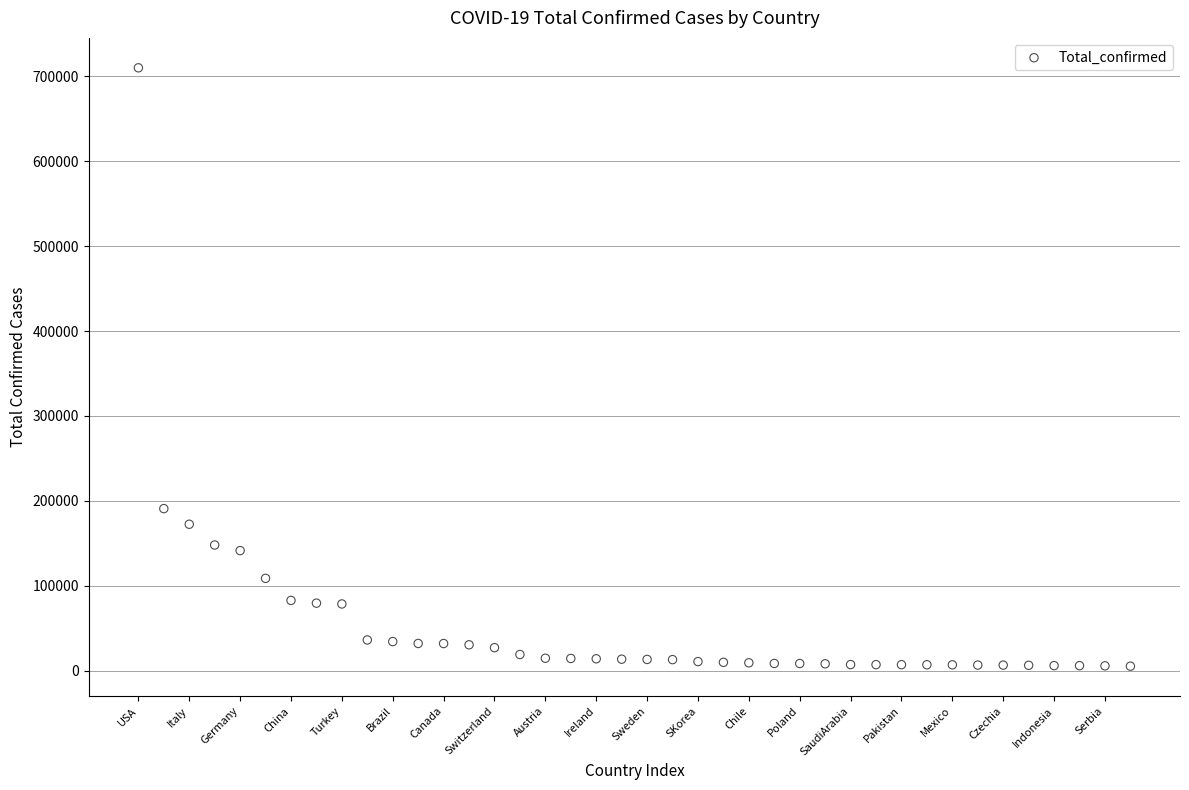

What Y value in the scatter plot is closest to 357636?

190839